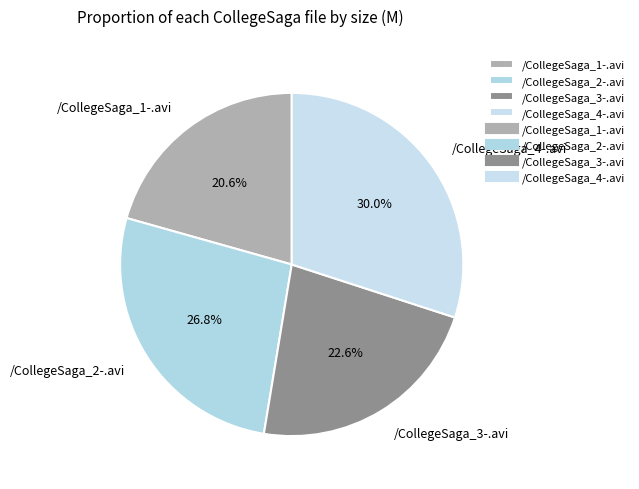

To the nearest percent, what portion does /CollegeSaga_1-.avi represent?

21%